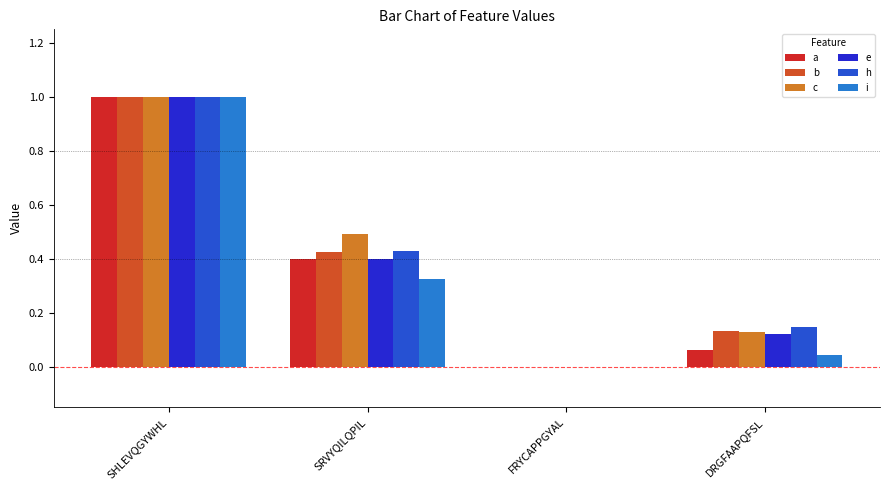

Which series changed the most between SRVYQILQPIL and DRGFAAPQFSL?

c